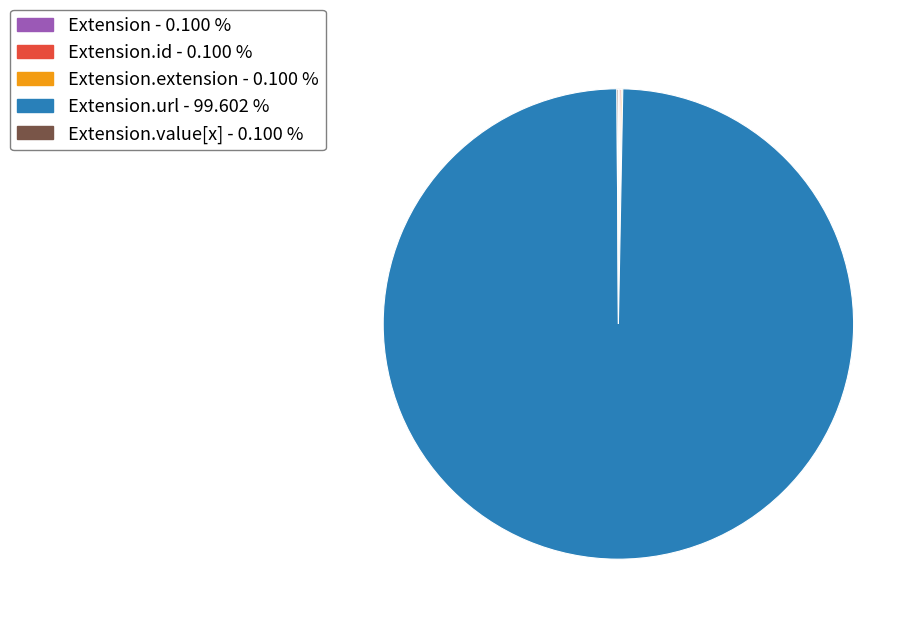

Is there any slice that represents more than half of the pie?

Yes